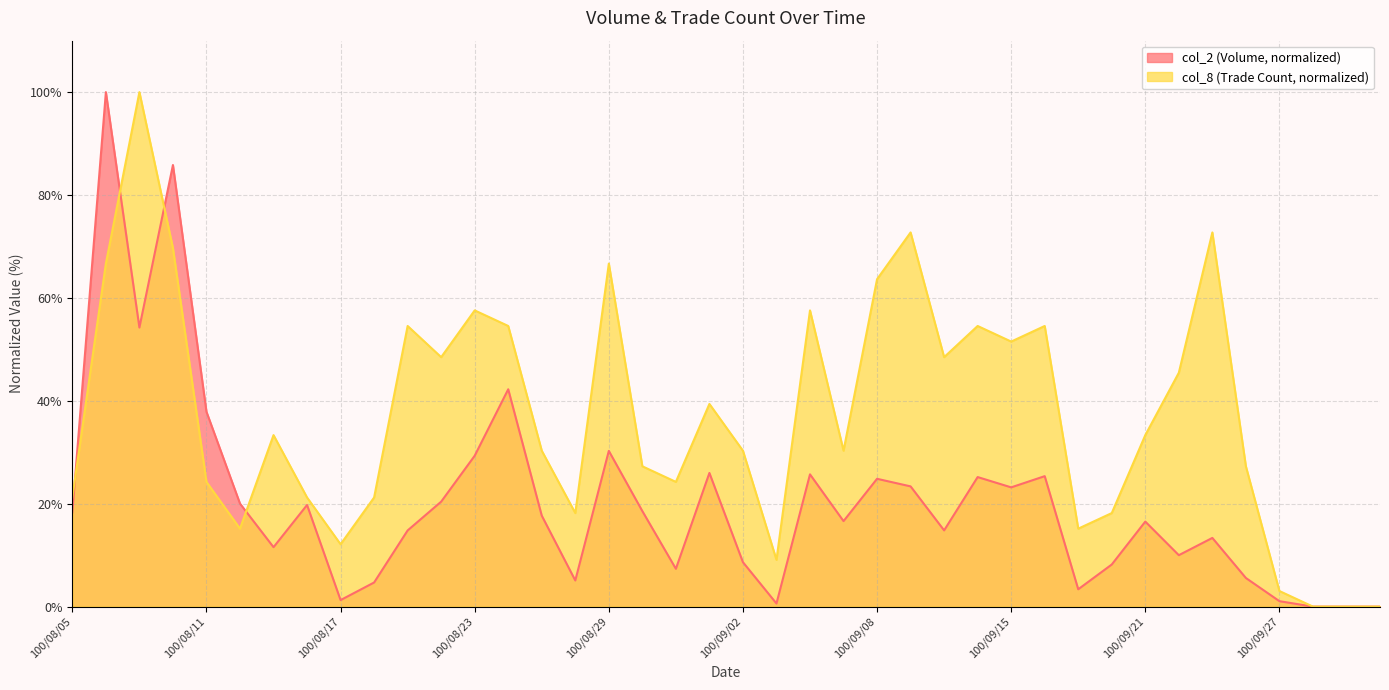

Count the number of categories in the chart.

40